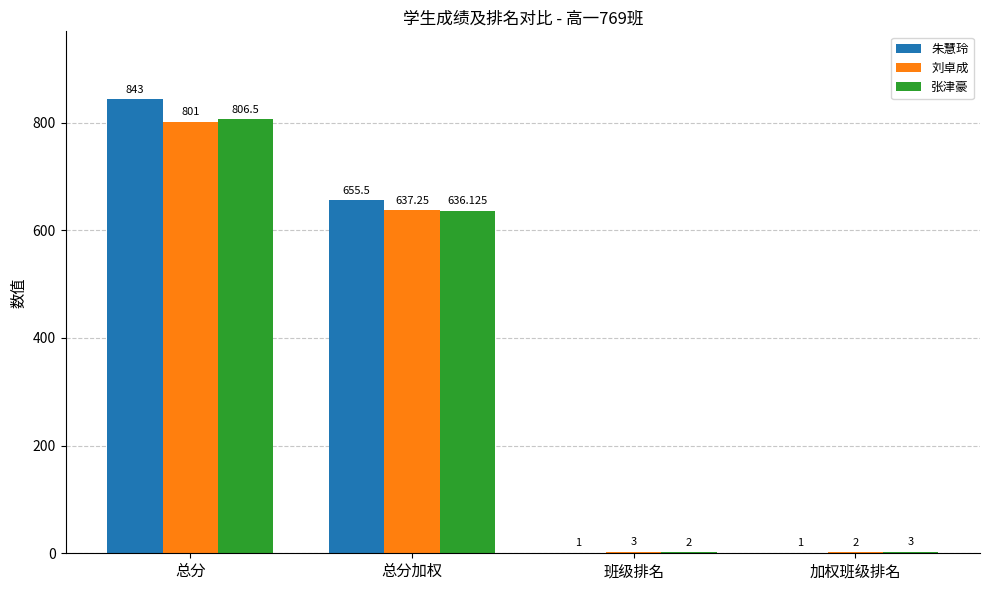

What is the total value across all series at 总分?

2450.5